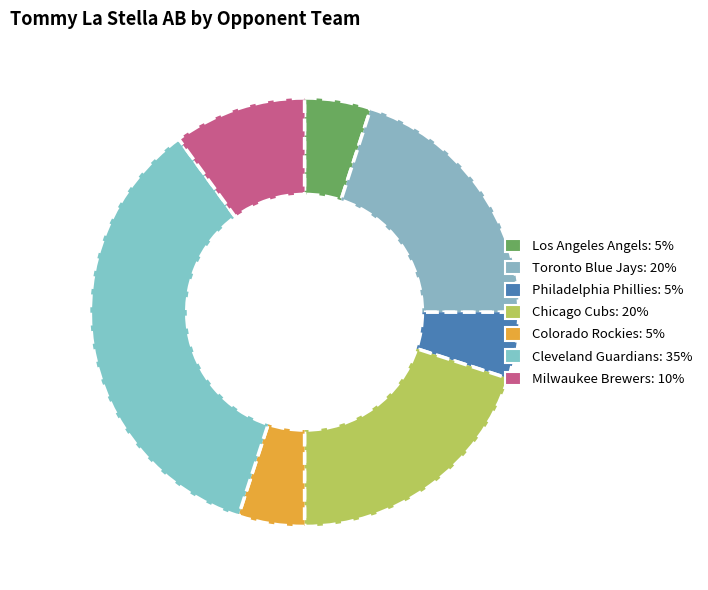

Count the number of slices in the pie.

7